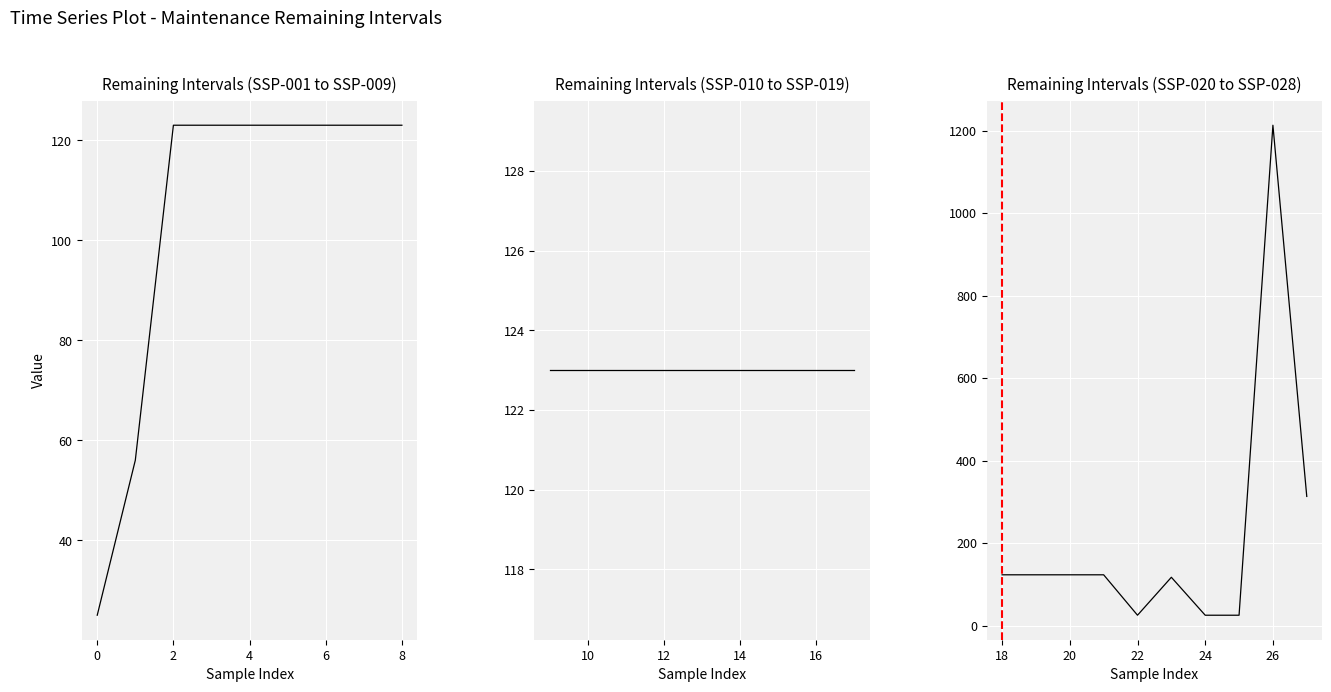

At which label is the value closest to 619?

SSP-028